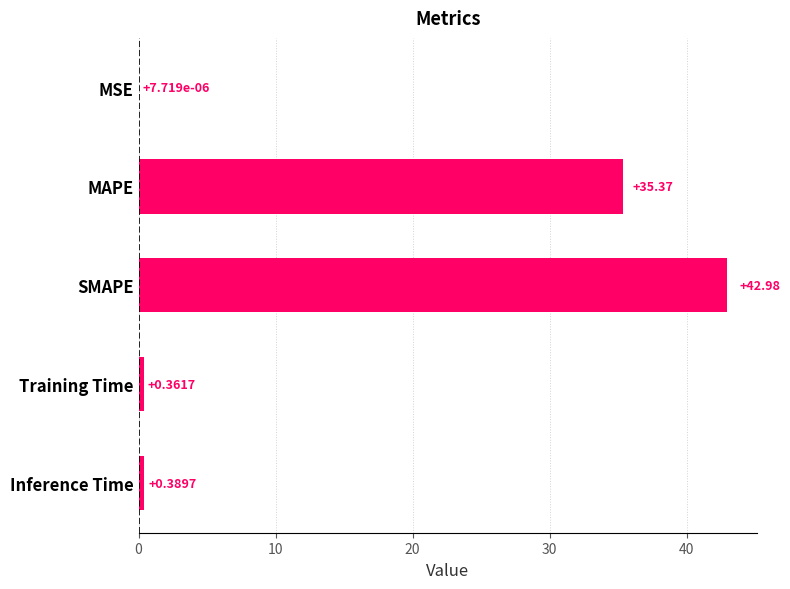

Are the bars horizontal?

Yes